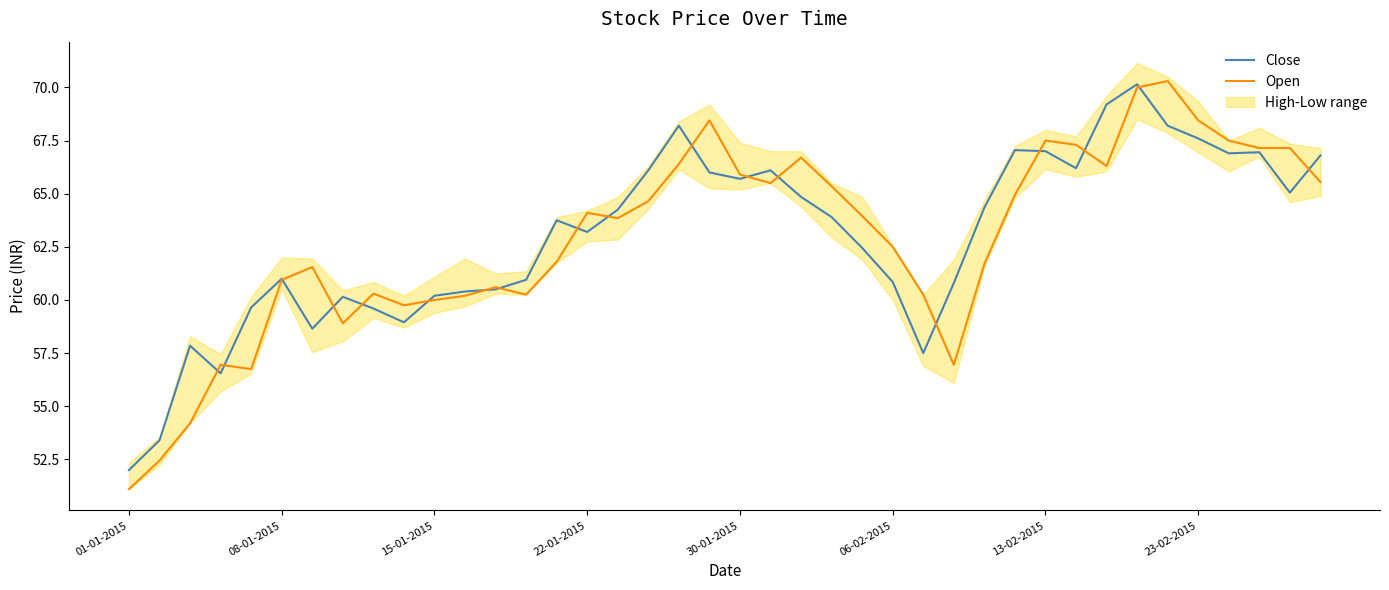

What is the maximum value for Open?

70.3